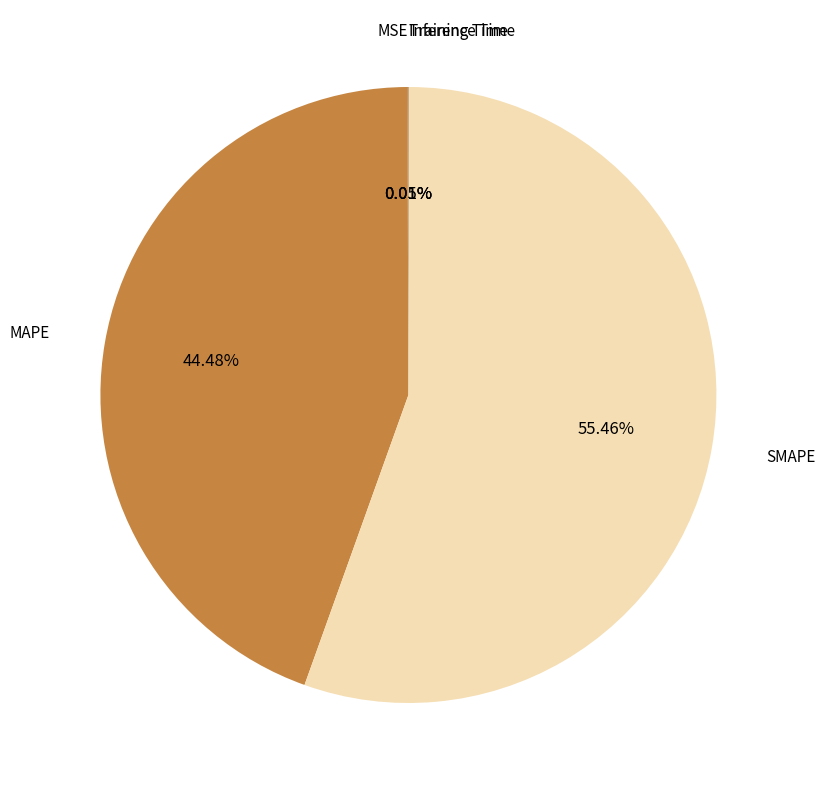

Which has a higher value, MAPE or SMAPE?

SMAPE